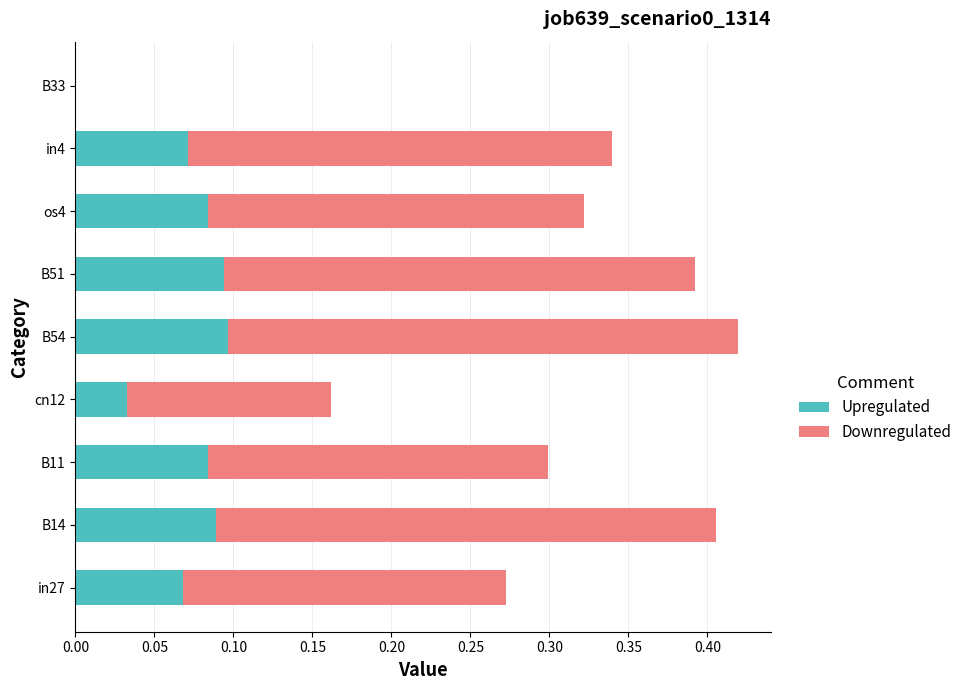

What is the total value across all series at B54?

0.4